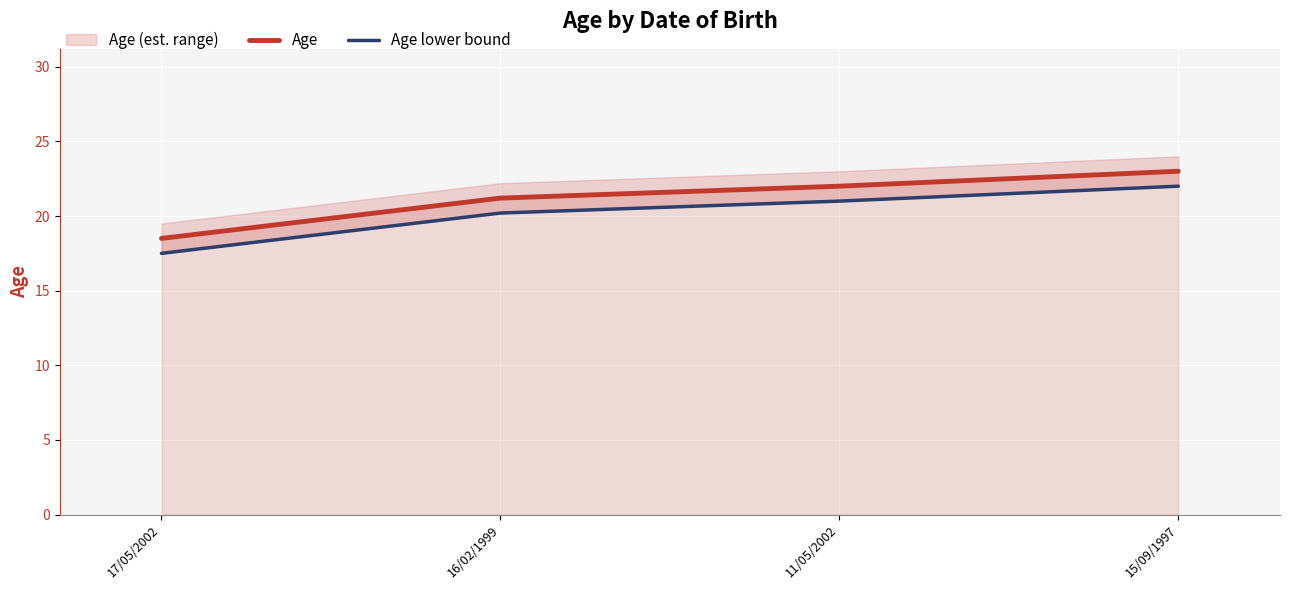

Which series has the widest spread of values?

Age